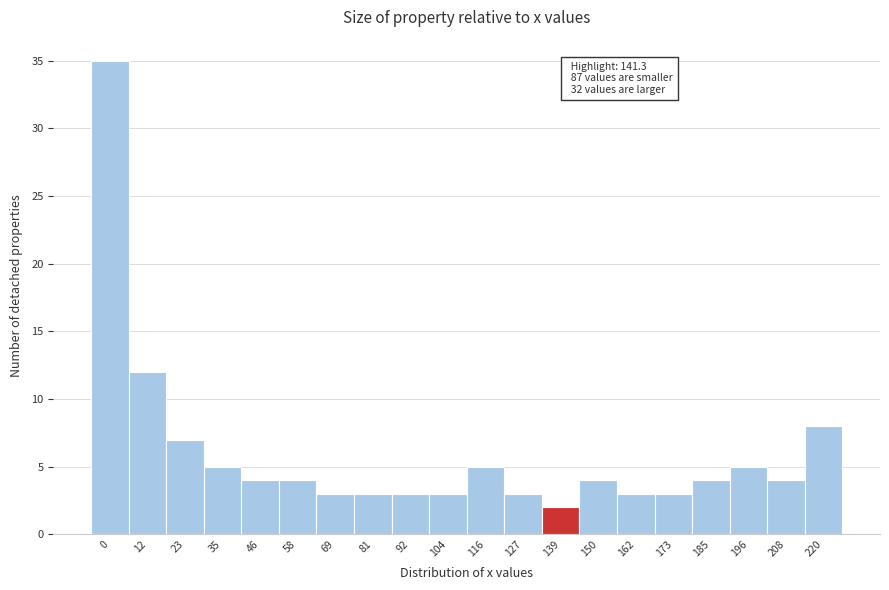

Reading right to left, extract all data points from this chart.

8	4	5	4	3	3	4	2	3	5	3	3	3	3	4	4	5	7	12	35